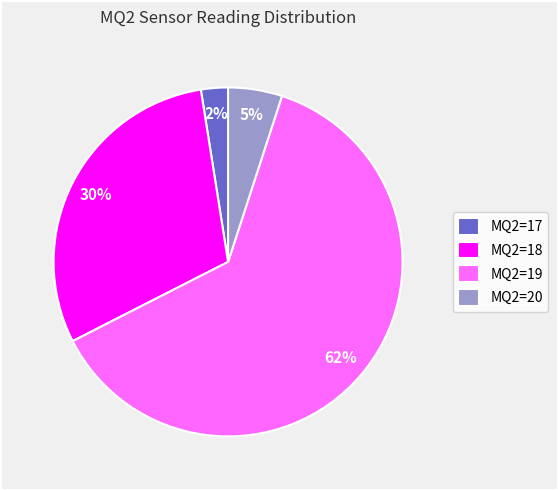

Rank the categories by value from highest to lowest.

MQ2=19, MQ2=18, MQ2=20, MQ2=17